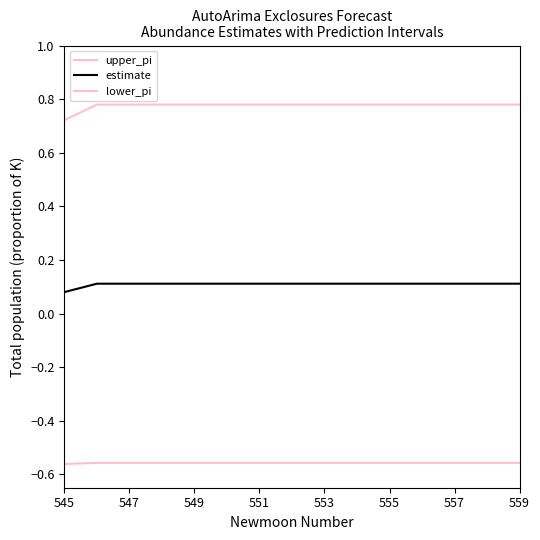

Which label corresponds to the largest value in the chart?

547